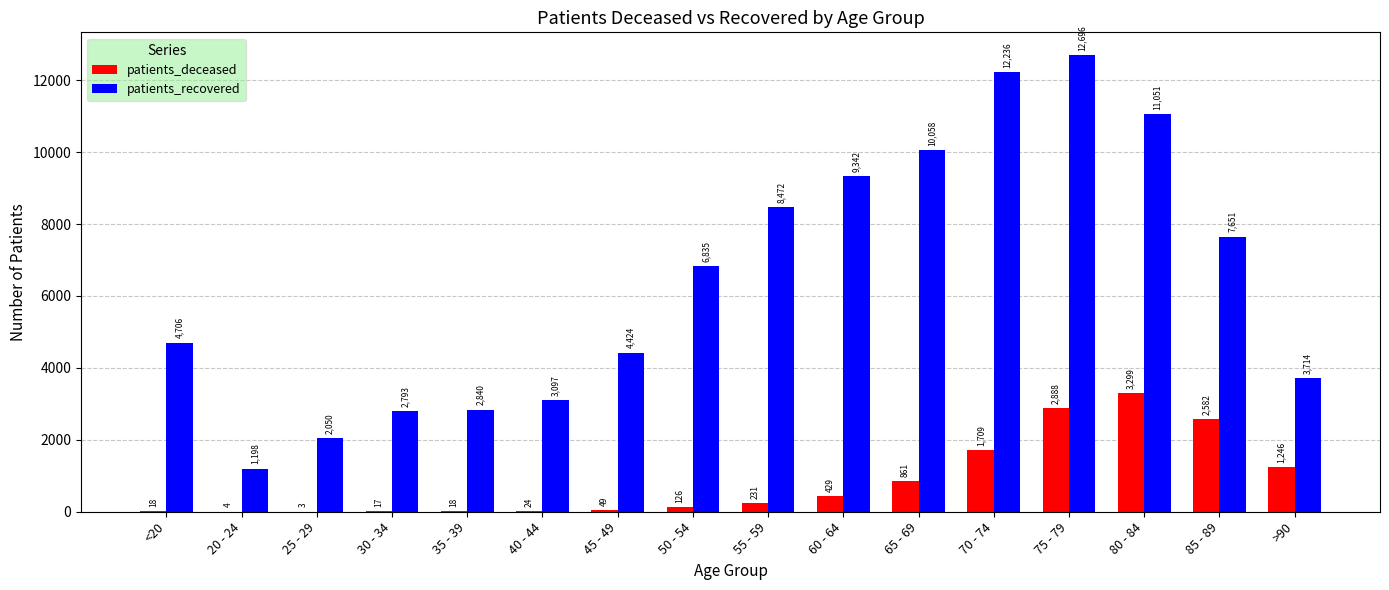

What is the maximum value for patients_deceased?

3299